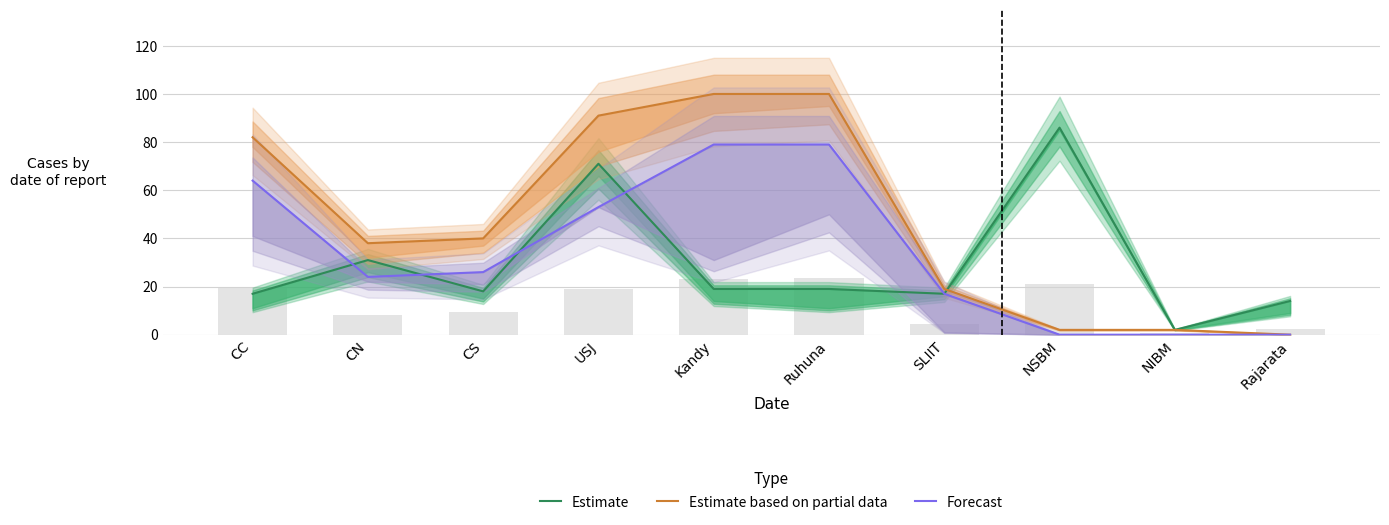

At which label is Estimate closest to 44?

CN